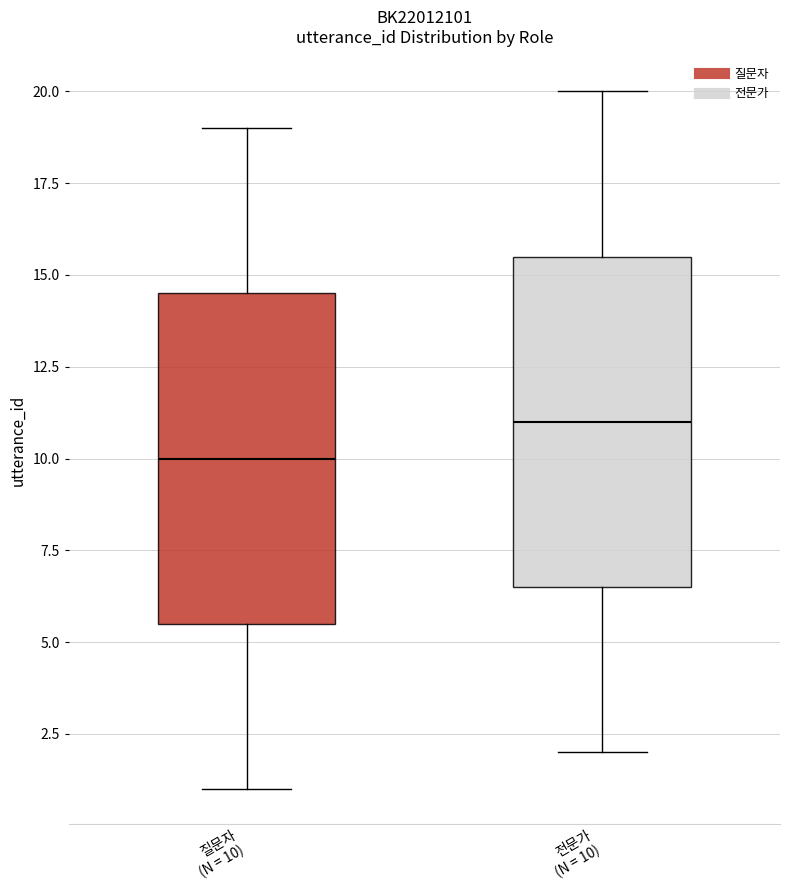

Reading left to right, transcribe this box plot: for each box, give where its median line is, the range the box spans, and where its two whiskers end, as read against the y-axis. The values are not printed on the chart, so give them approximately, as read against the axis.

질문자 (N = 10): median 10.0, box 5.5 to 14.5, whiskers 1.0 to 19.0
전문가 (N = 10): median 11.0, box 6.5 to 15.5, whiskers 2.0 to 20.0